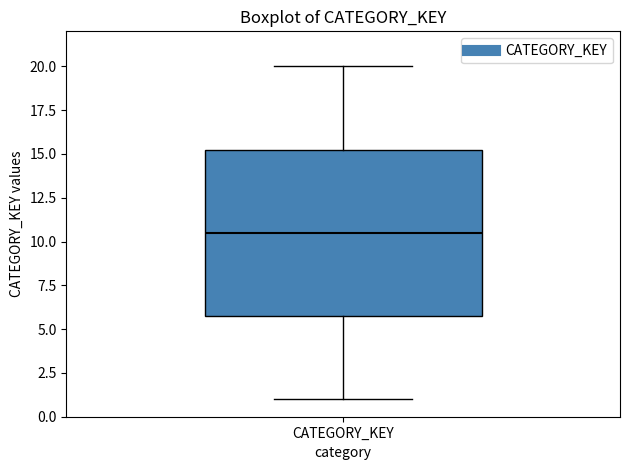

Where does the upper whisker of the box for CATEGORY_KEY end on the y-axis? The values are not printed on the chart, so give them approximately, as read against the axis.

20.0